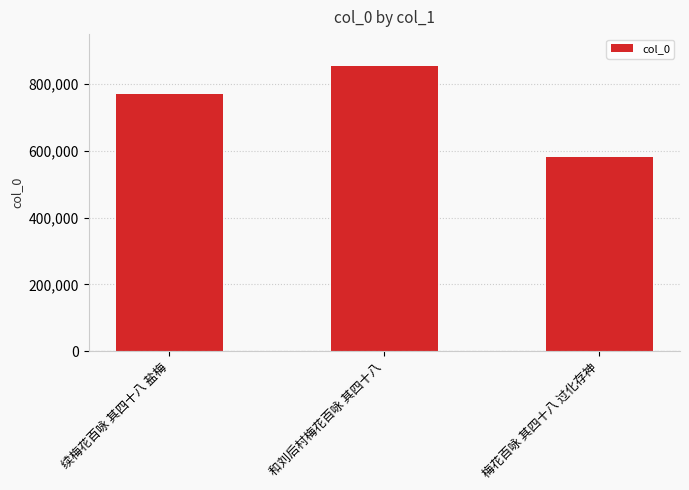

What is the average value?

736212